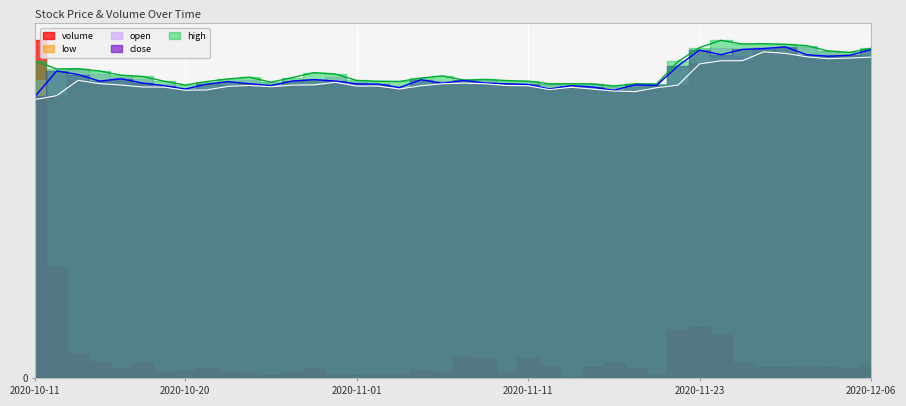

What value does the close series have at 2020-10-14?

452.0